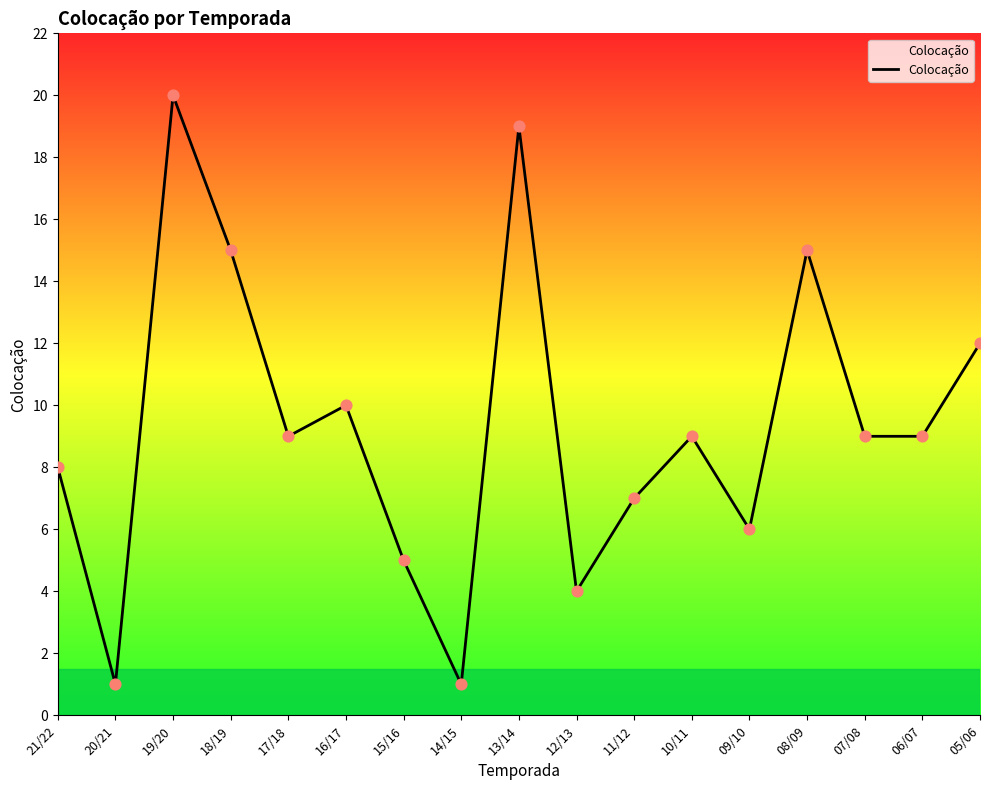

Which has a higher value, 21/22 or 05/06?

05/06